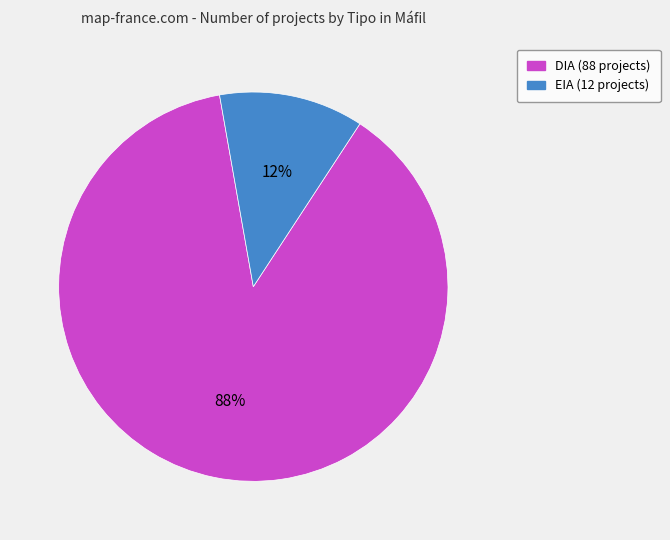

To the nearest percent, what percentage of the pie is DIA?

88%